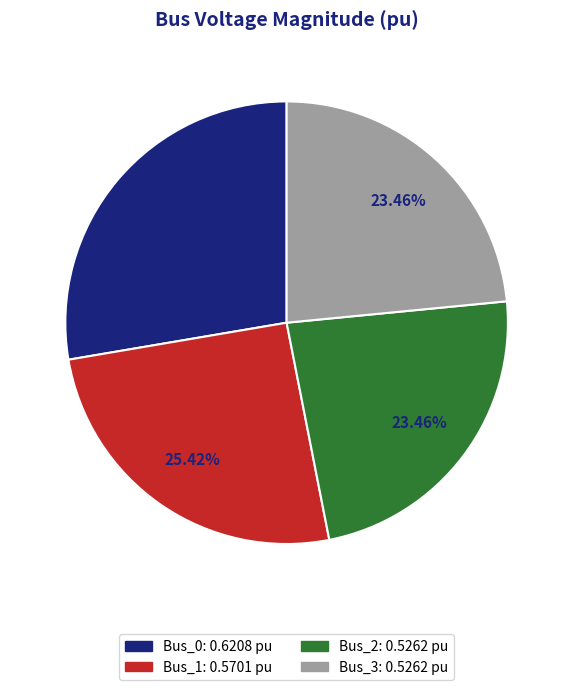

Is it true that Bus_1 is 25% of the pie?

True